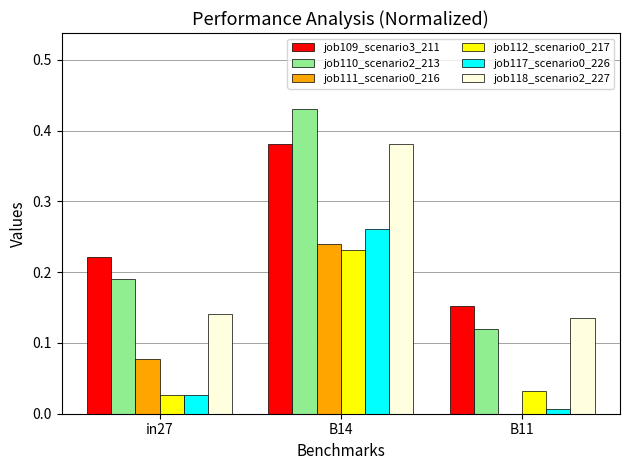

Is the value of job118_scenario2_227 at in27 greater than the value of job112_scenario0_217 at B11?

Yes